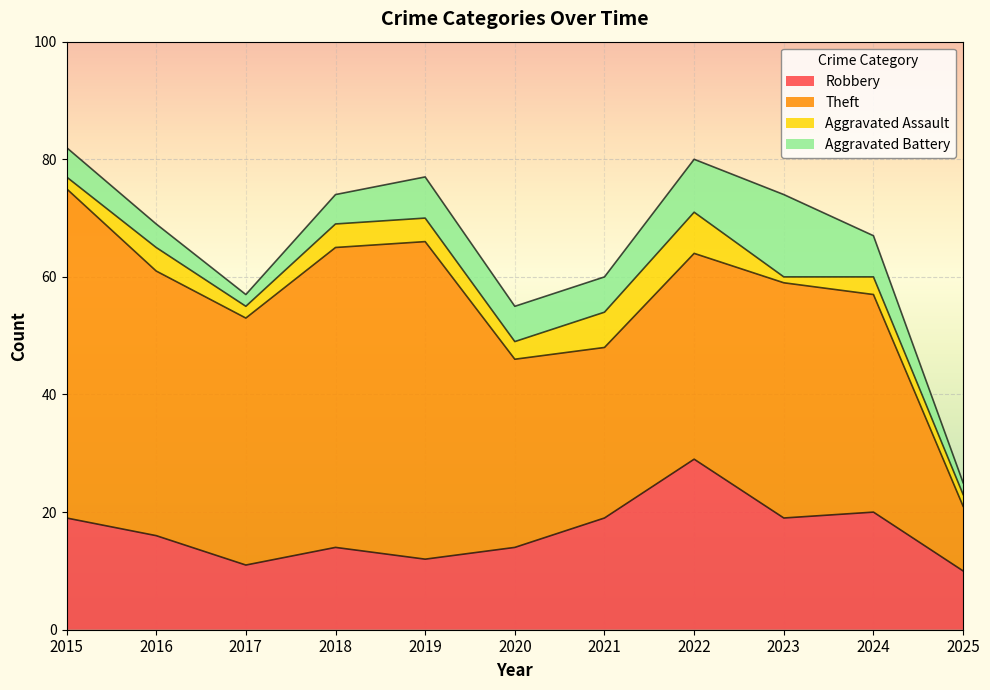

Which series has the widest spread of values?

Theft